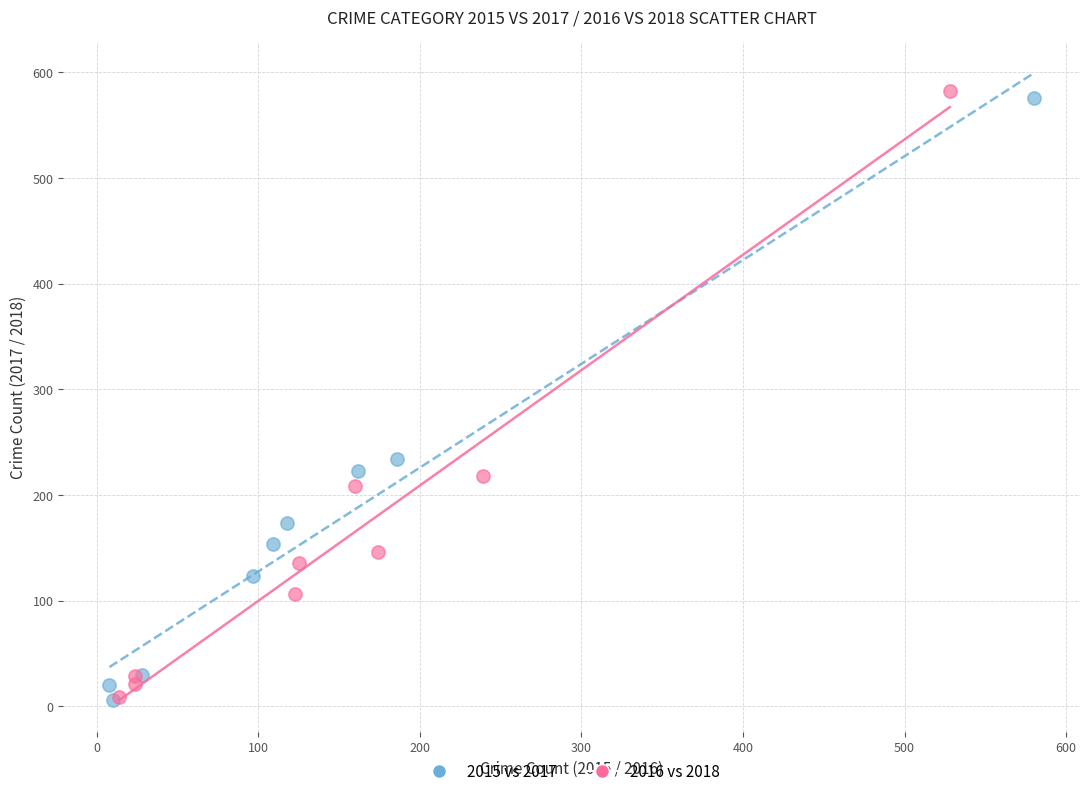

Which series has the largest Y range (max minus min)?

2016 vs 2018